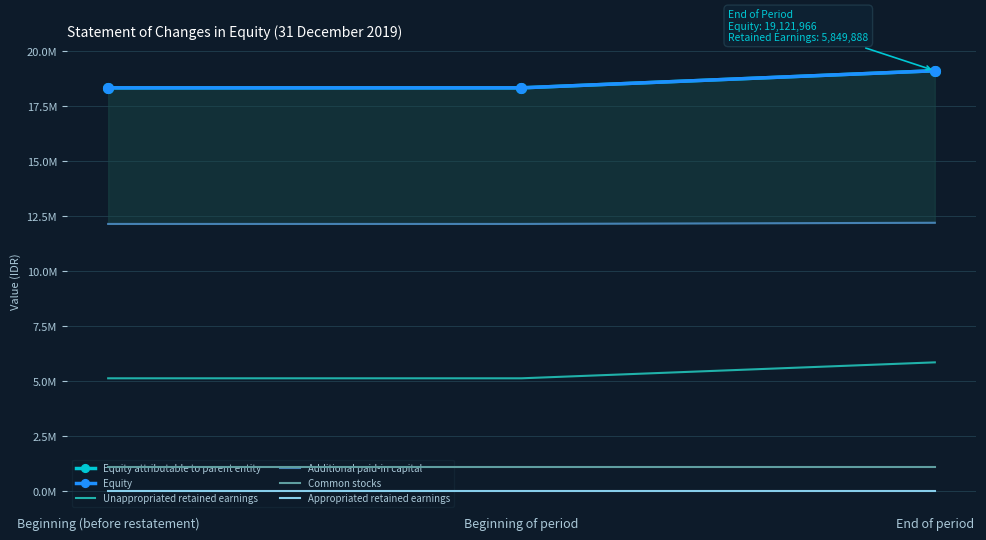

Reading left to right, list all the values displayed in this chart.

Equity attributable to parent entity: Beginning (before restatement)=18343098	Beginning of period=18343098	End of period=19121966
Equity: Beginning (before restatement)=18343098	Beginning of period=18343098	End of period=19121966
Unappropriated retained earnings: Beginning (before restatement)=5124031	Beginning of period=5124031	End of period=5849888
Additional paid-in capital: Beginning (before restatement)=12149371	Beginning of period=12149371	End of period=12202382
Common stocks: Beginning (before restatement)=1068796	Beginning of period=1068796	End of period=1068796
Appropriated retained earnings: Beginning (before restatement)=900	Beginning of period=900	End of period=900